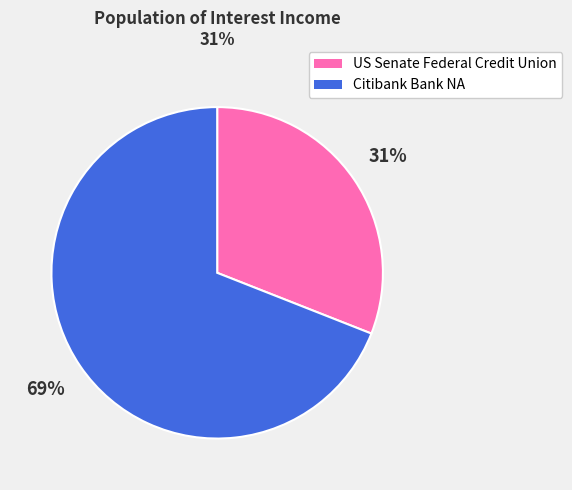

Rank the categories by value from highest to lowest.

Citibank Bank NA, US Senate Federal Credit Union